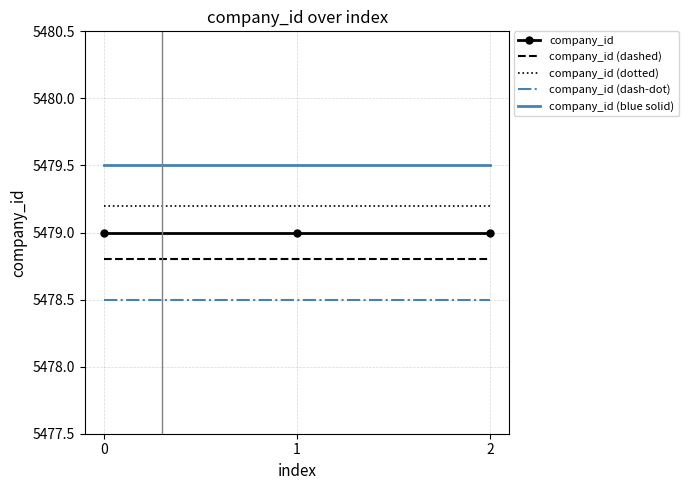

Rank the series by their maximum value, from highest to lowest.

company_id (blue solid), company_id (dotted), company_id, company_id (dashed), company_id (dash-dot)